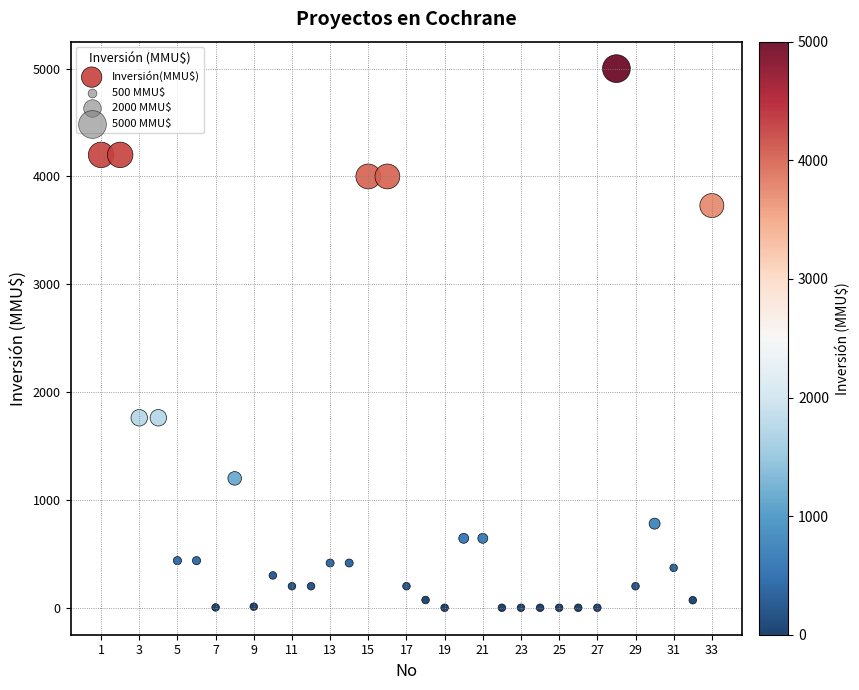

What is the range of Y values (max minus min)?

5000.0